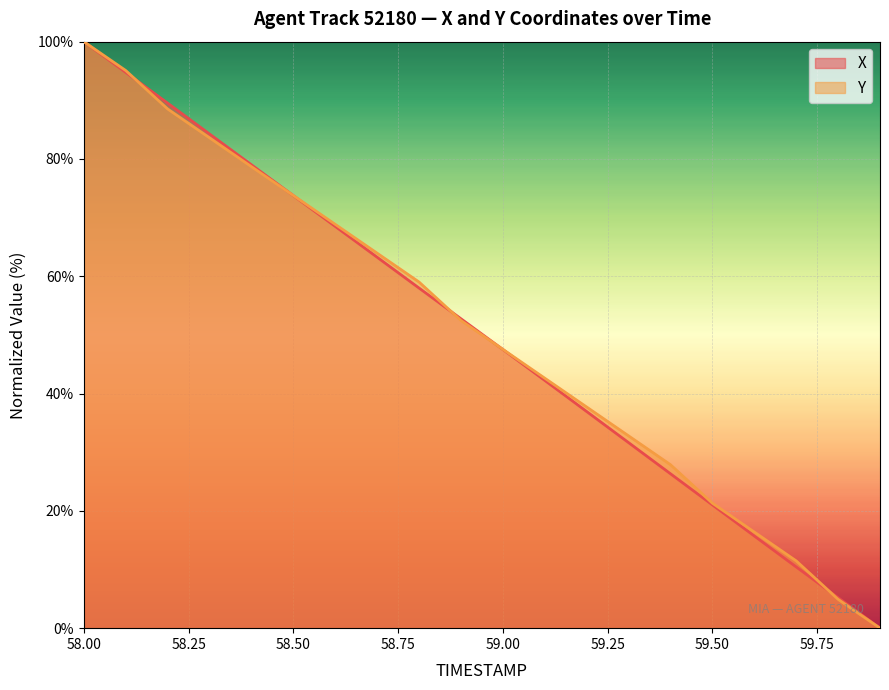

What are all the series names shown in the legend?

X, Y